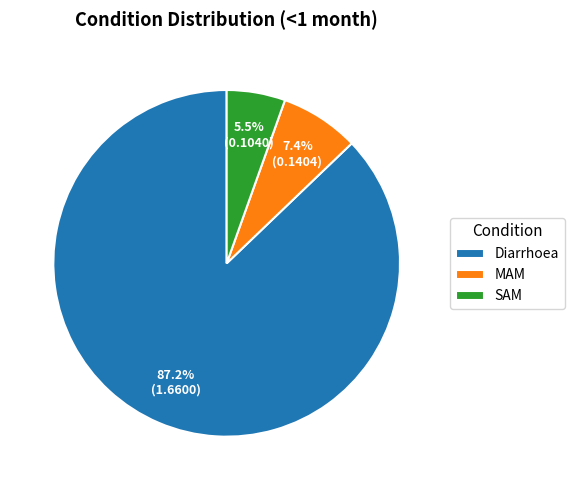

Rank the categories by value from lowest to highest.

SAM, MAM, Diarrhoea